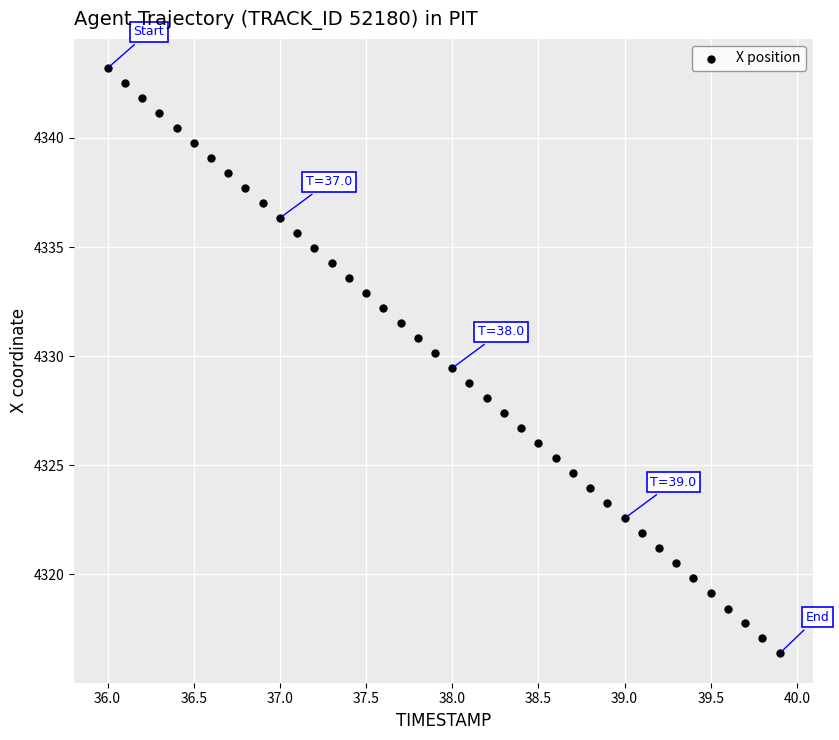

What is the range of X values (max minus min)?

3.9